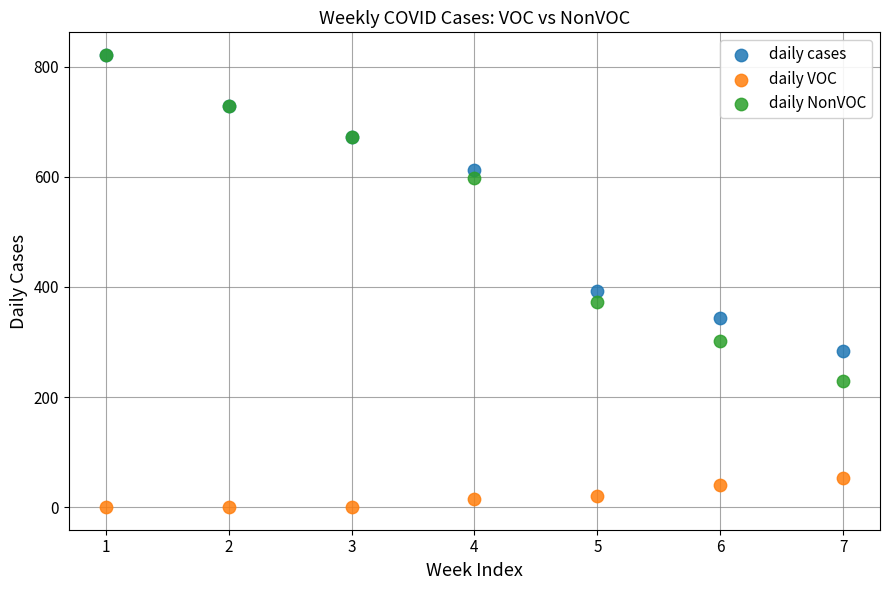

Which series reaches the minimum Y coordinate?

daily VOC